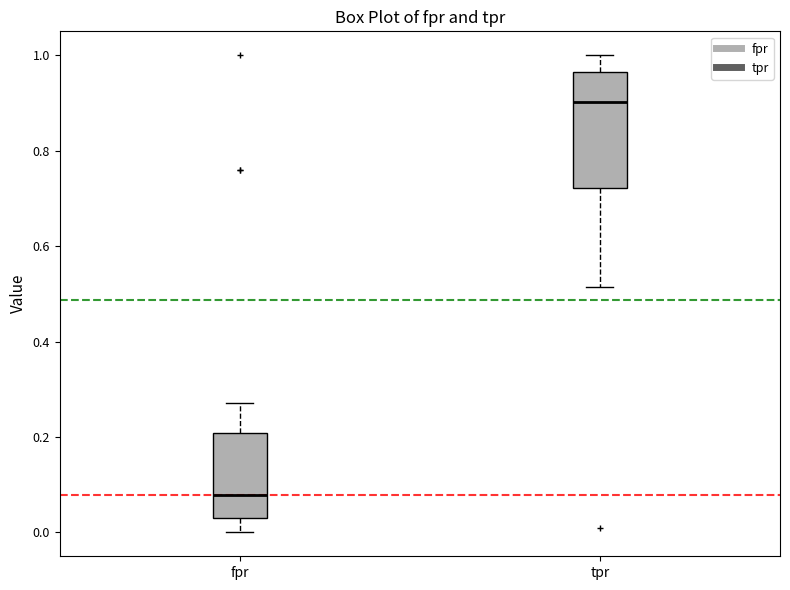

Reading left to right, transcribe this box plot: for each box, give where its median line is, the range the box spans, and where its two whiskers end, as read against the y-axis. The values are not printed on the chart, so give them approximately, as read against the axis.

fpr: median 0.08, box 0.04 to 0.20, whiskers 0.00 to 0.28
tpr: median 0.90, box 0.72 to 0.96, whiskers 0.52 to 1.00